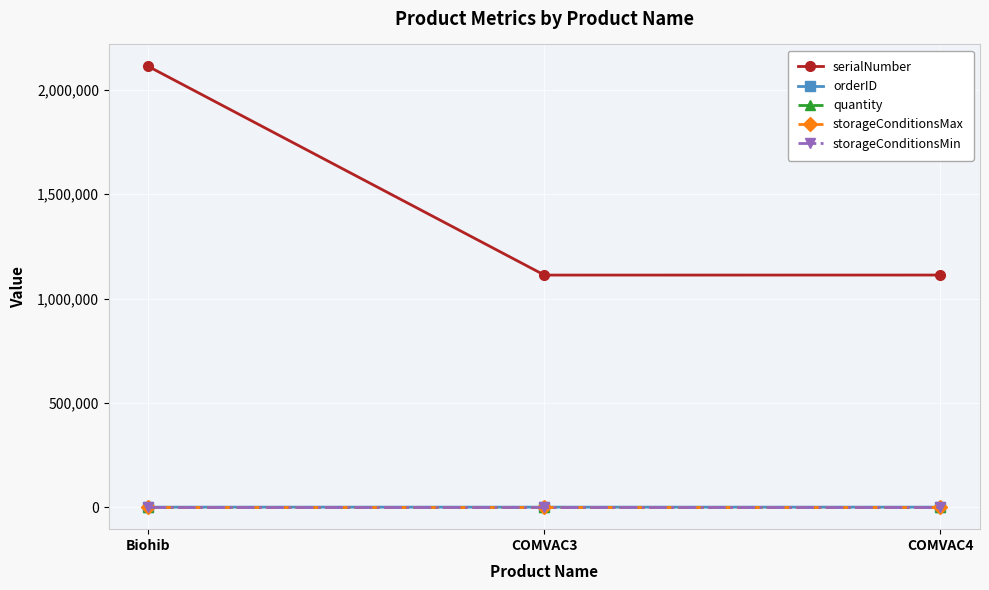

At which category is the sum across all series the highest?

Biohib